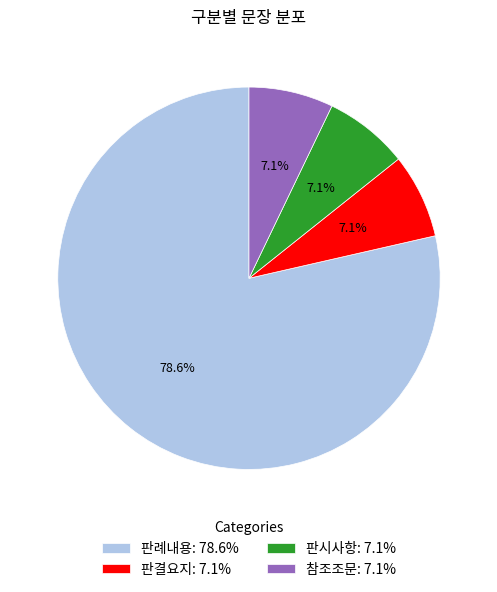

The 참조조문 slice represents 7% of the pie. True or false?

True